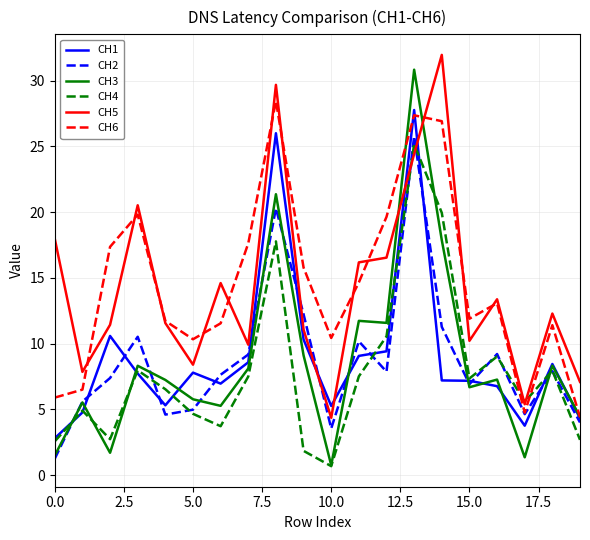

Which series has the widest spread of values?

CH3